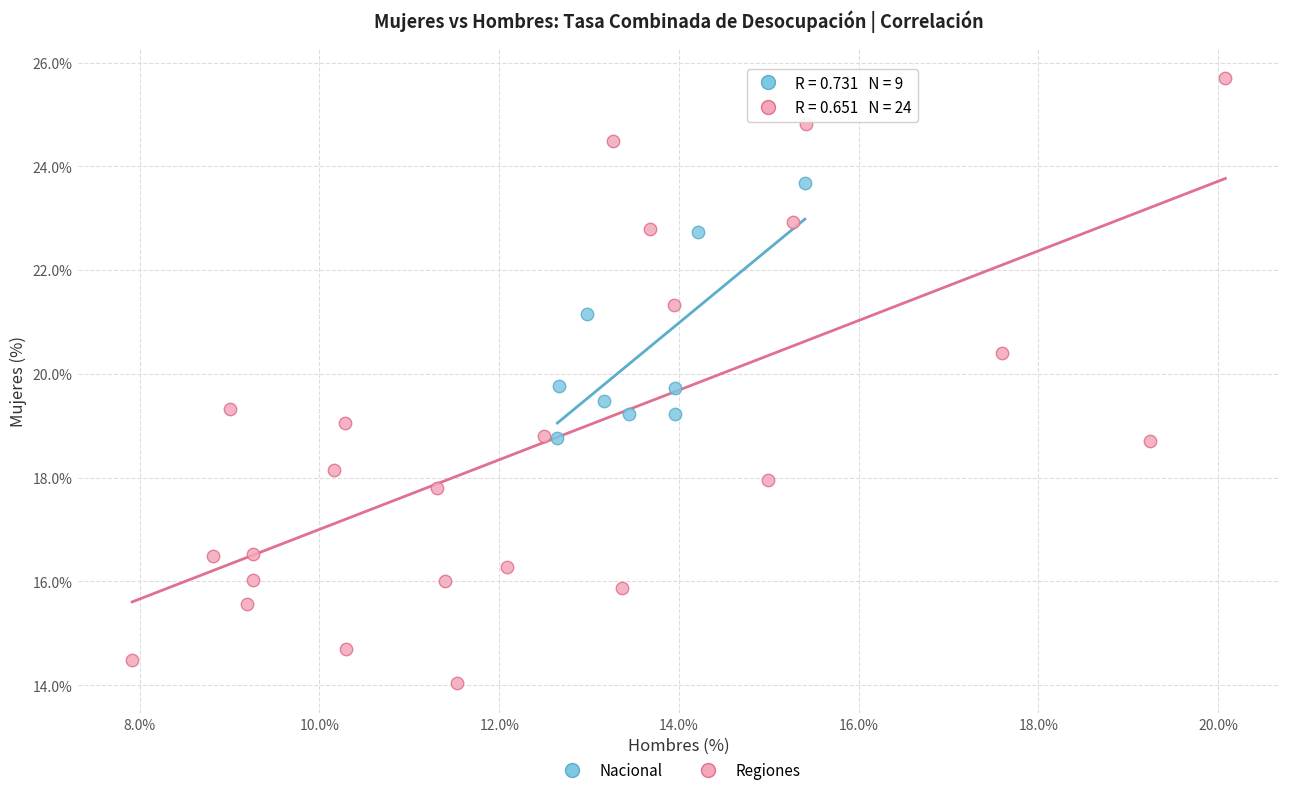

What are all the series names shown in the legend?

Nacional, Regiones